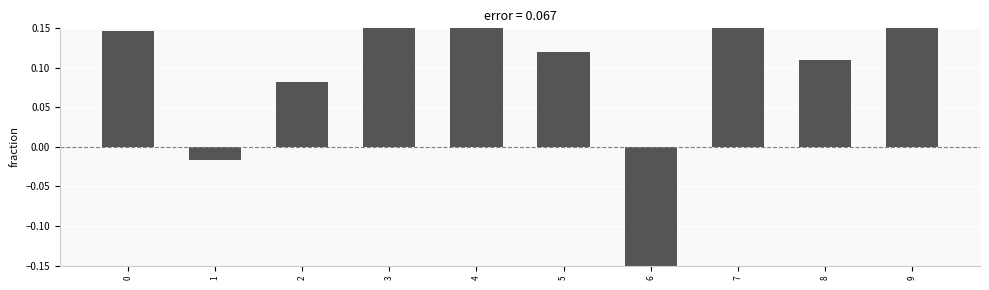

How many data points are less than 0?

2